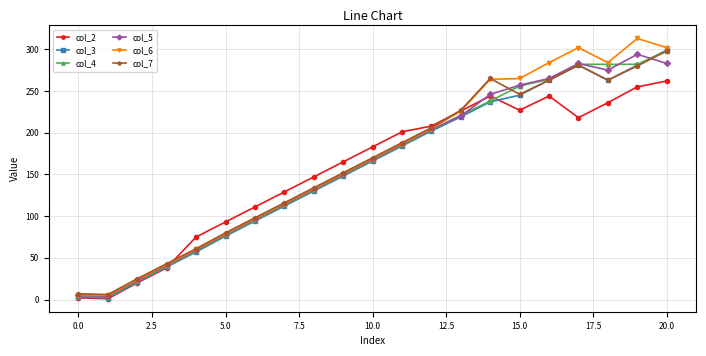

Does the chart have visible grid lines?

Yes